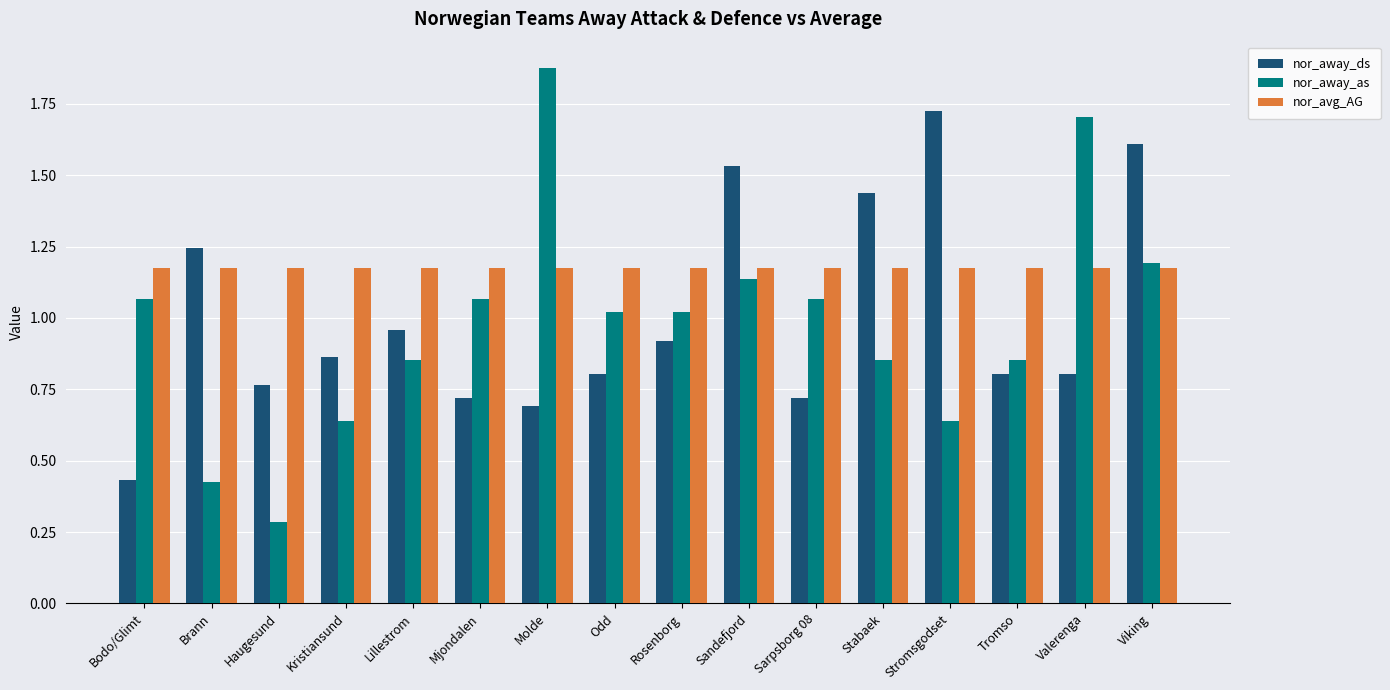

What is the sum of all nor_avg_AG values?

18.8